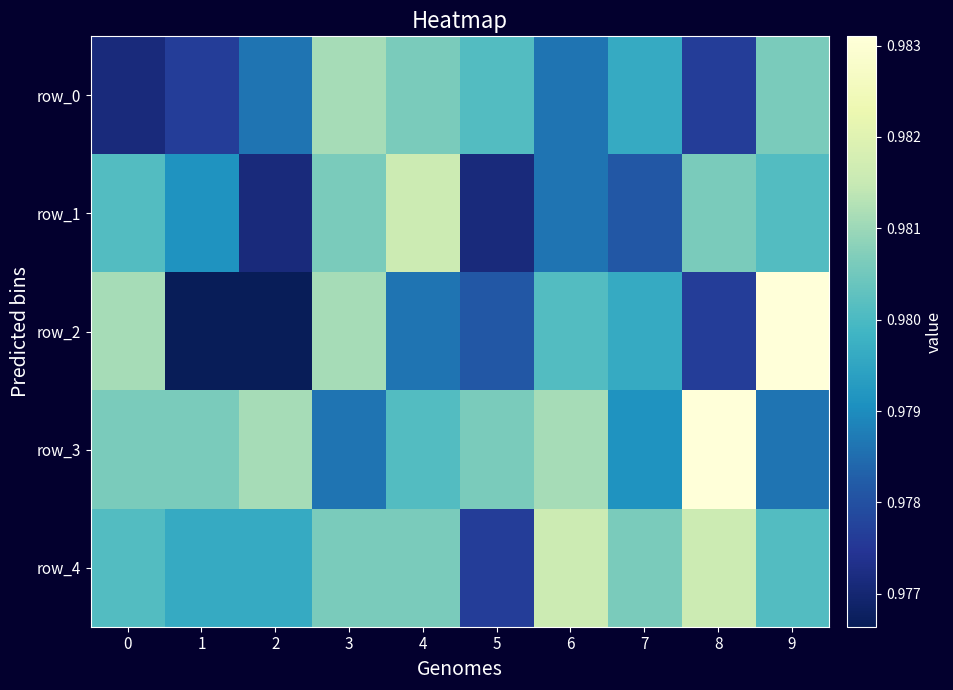

Is the value of row_2 at 2 greater than the value of row_0 at 0?

No